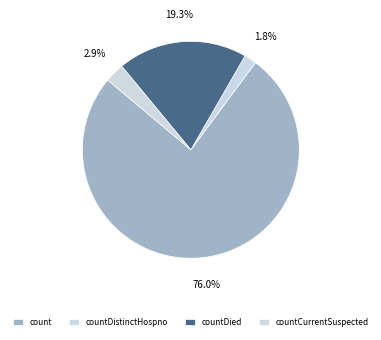

Do count and countDistinctHospno together represent more than half of the pie?

Yes